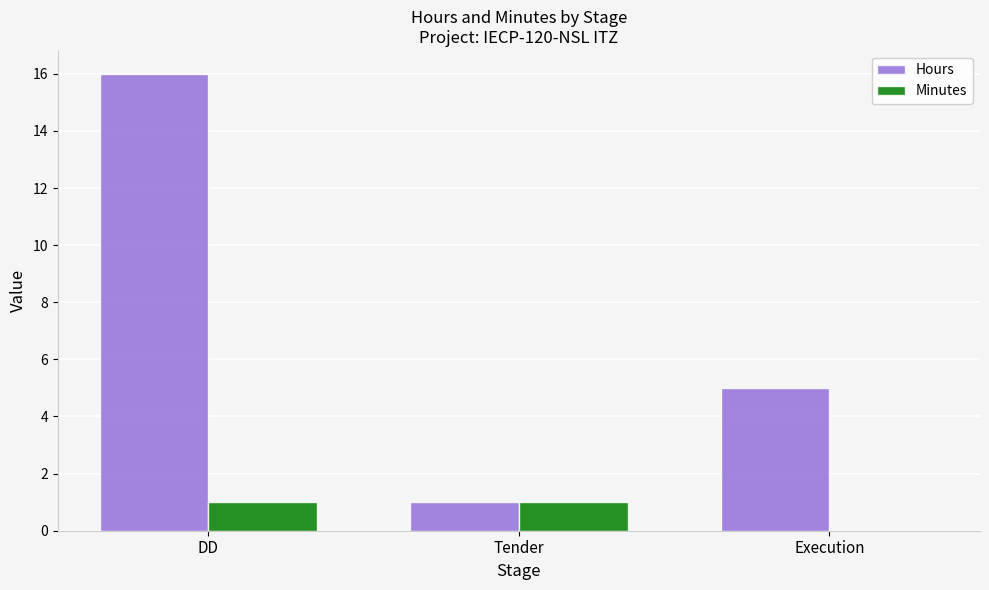

Does the chart contain stacked bars?

No